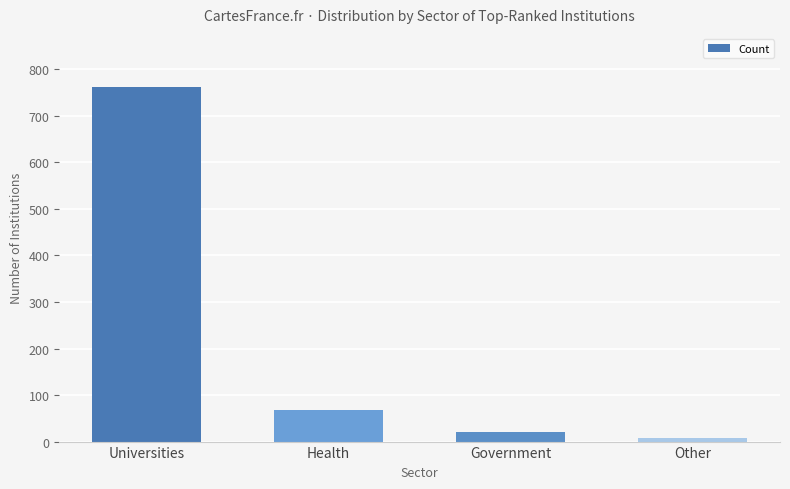

List the labels in order of value, smallest first.

Other, Government, Health, Universities